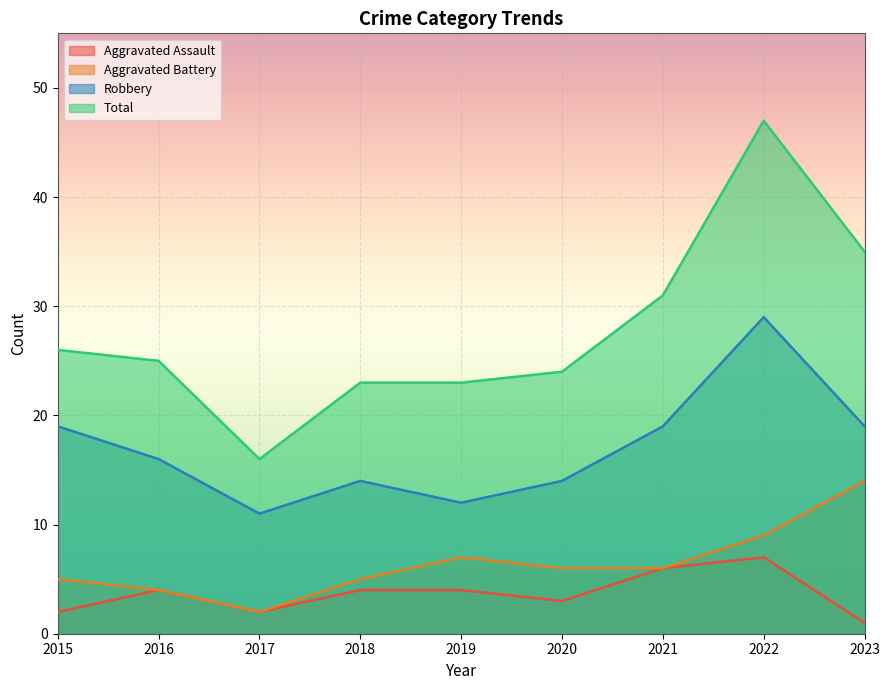

Reading left to right, what are all the values shown in this chart?

Aggravated Assault: 2	4	2	4	4	3	6	7	1
Aggravated Battery: 5	4	2	5	7	6	6	9	14
Robbery: 19	16	11	14	12	14	19	29	19
Total: 26	25	16	23	23	24	31	47	35